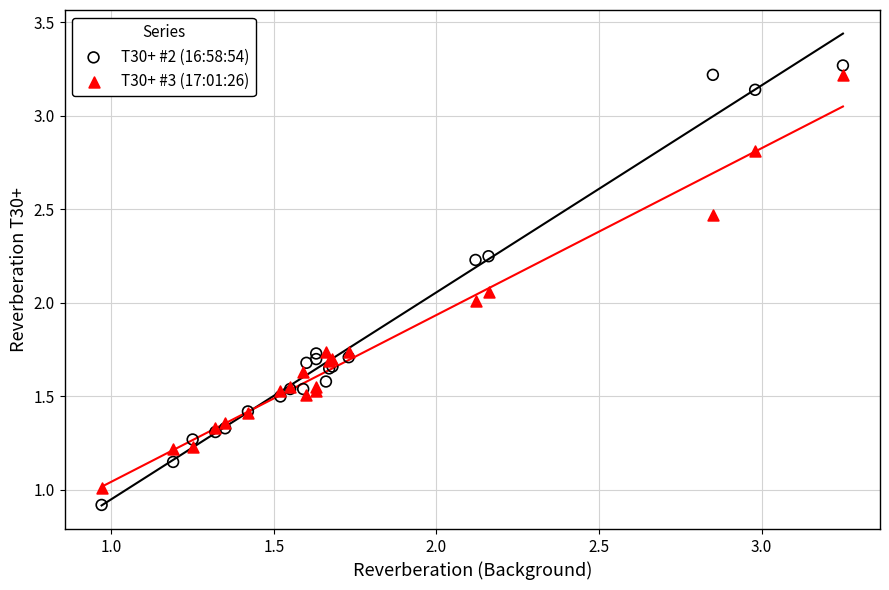

What is the X range (max minus min) for the scatter plot?

2.3